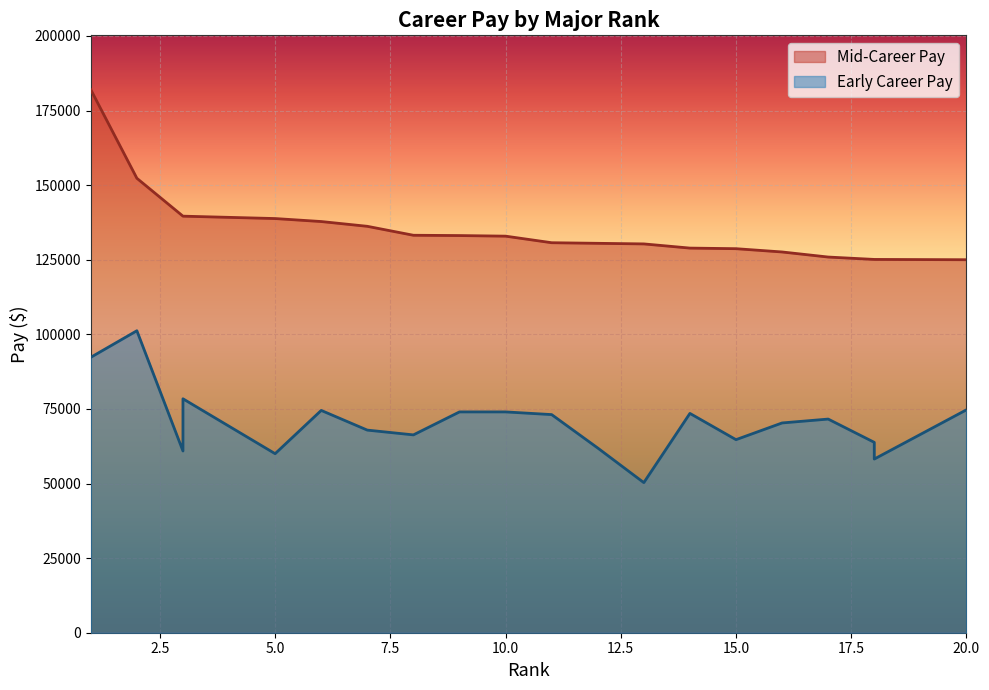

The value of Mid-Career Pay at 18 is 202051. True or false?

False